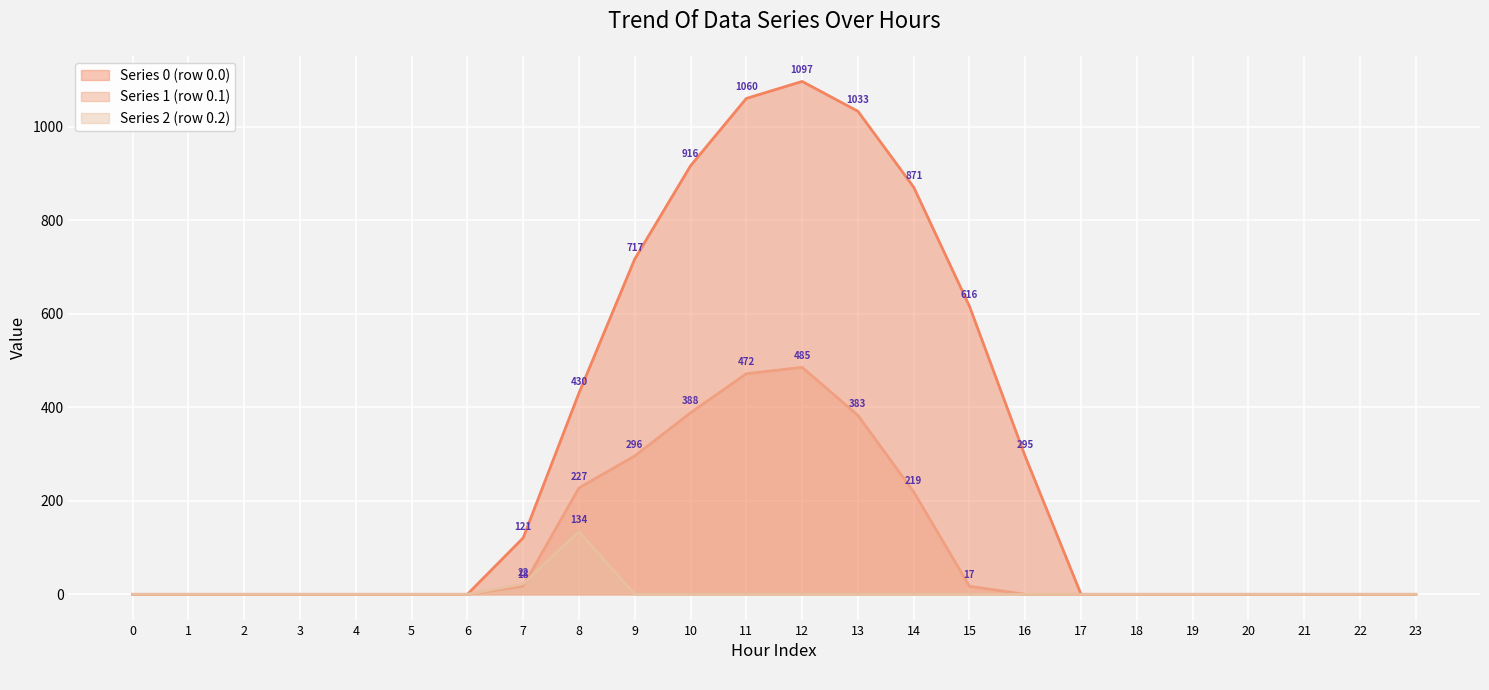

Which category has the highest value in the Series 0 (row 0.0) series?

12